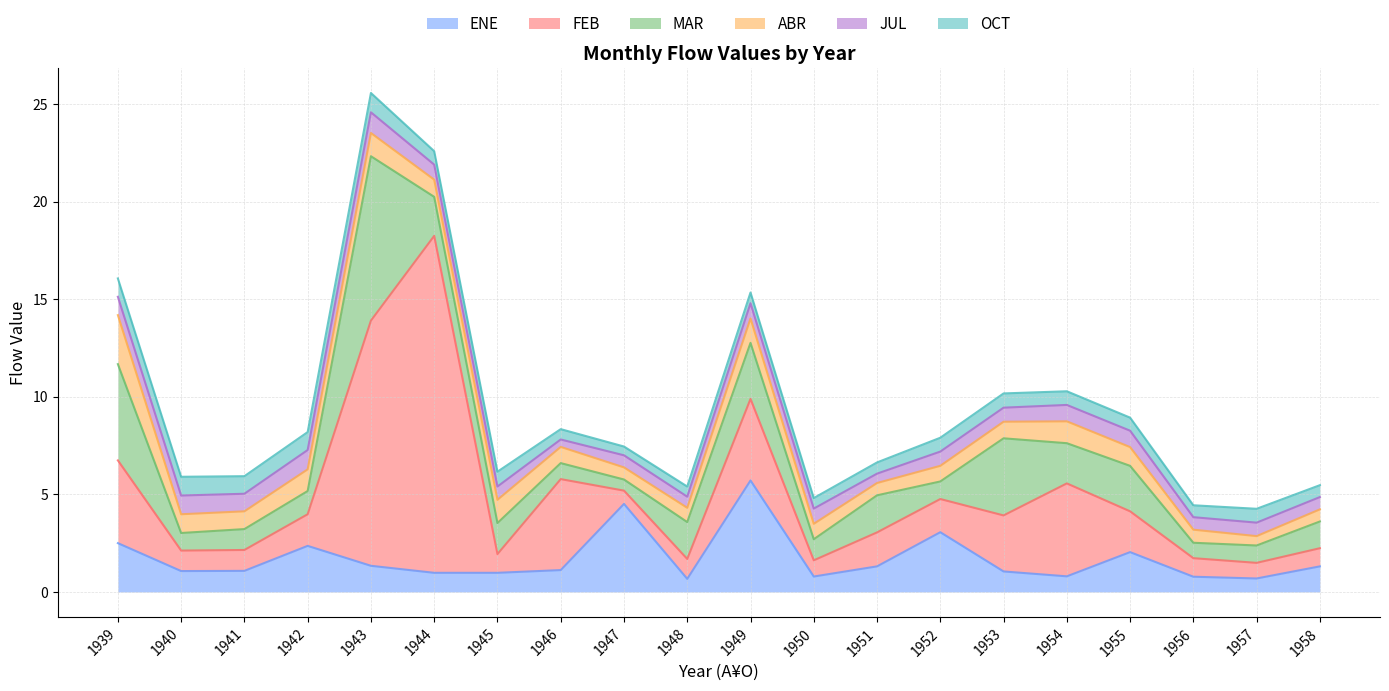

Reading right to left, what are all the values shown in this chart?

ENE: 1.3	0.7	0.8	2.0	0.8	1.1	3.1	1.3	0.8	5.7	0.7	4.5	1.1	1.0	1.0	1.3	2.4	1.1	1.1	2.5
FEB: 0.9	0.8	0.9	2.1	4.8	2.9	1.7	1.7	0.8	4.2	1.0	0.7	4.7	1.0	17.3	12.6	1.6	1.1	1.1	4.2
MAR: 1.4	0.9	0.8	2.3	2.1	4.0	0.9	1.9	1.1	2.9	1.9	0.6	0.8	1.6	2.0	8.4	1.2	1.1	0.9	4.9
ABR: 0.6	0.5	0.7	1.0	1.1	0.8	0.8	0.6	0.8	1.2	0.7	0.6	0.8	1.2	0.9	1.2	1.1	0.9	1.0	2.5
JUL: 0.6	0.7	0.6	0.8	0.8	0.7	0.7	0.5	0.8	0.8	0.6	0.6	0.4	0.7	0.8	1.1	1.0	0.9	1.0	0.9
OCT: 0.6	0.7	0.6	0.7	0.7	0.7	0.7	0.6	0.5	0.6	0.5	0.5	0.5	0.8	0.7	1.0	0.9	0.9	1.0	0.9